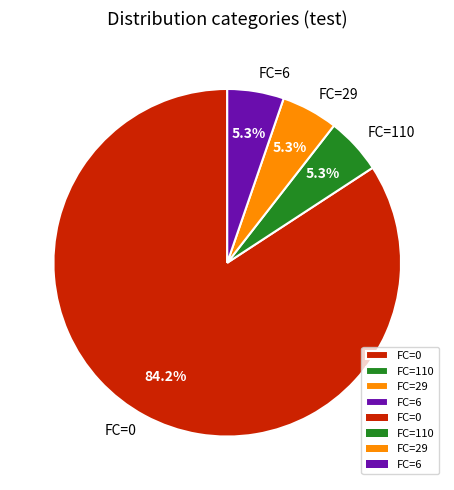

To the nearest percent, what portion does FC=29 represent?

5%